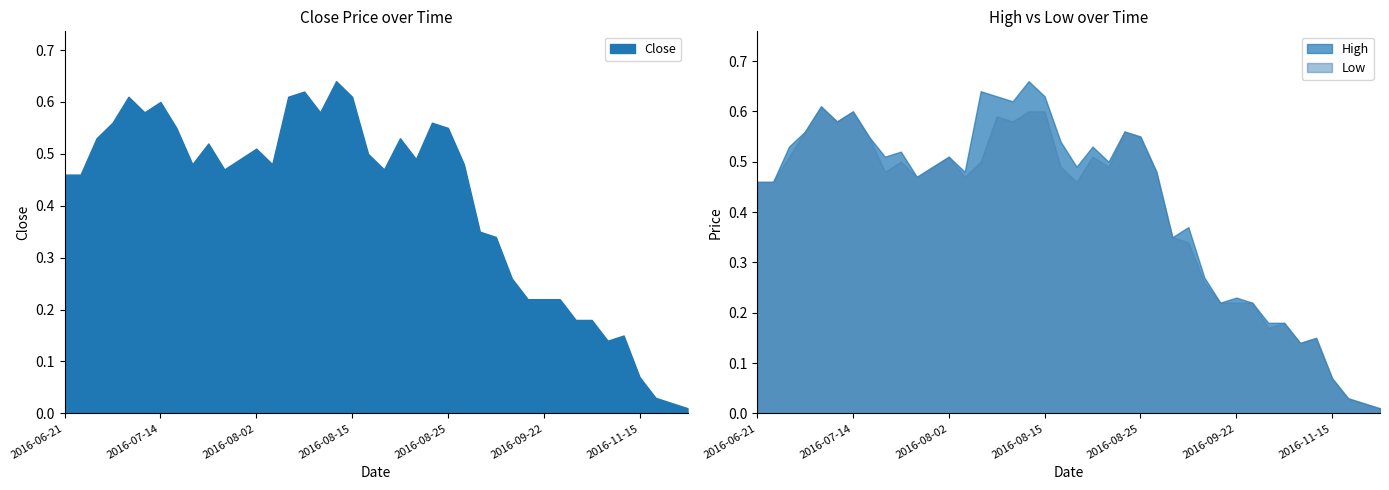

At which category is the sum across all series the highest?

2016-08-11